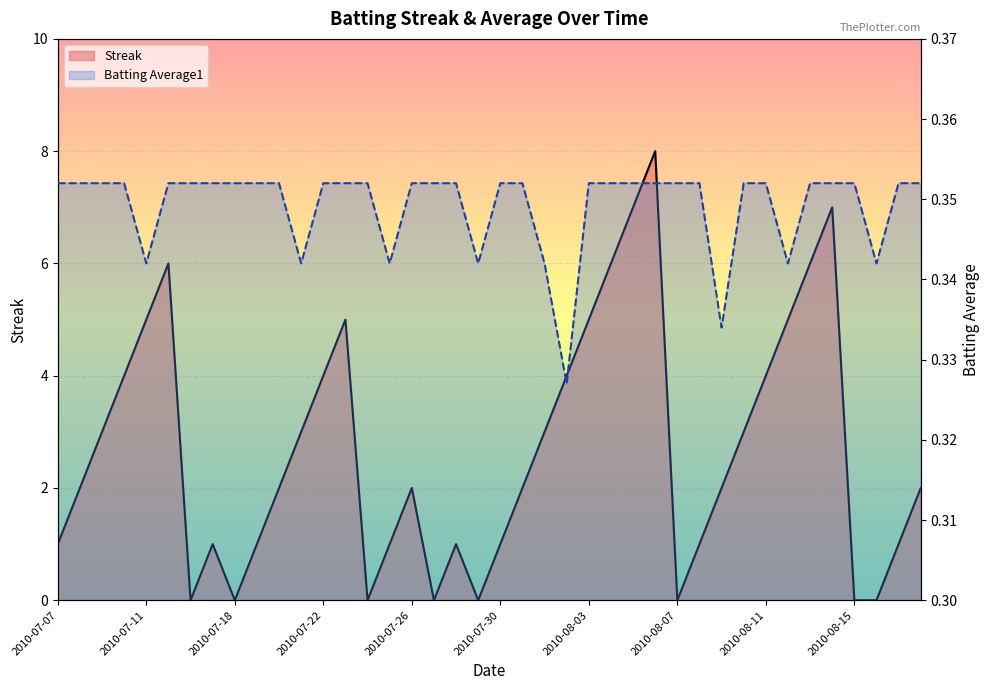

Reading left to right, list all the values displayed in this chart.

Streak: 1.0	2.0	3.0	4.0	5.0	6.0	0.0	1.0	0.0	1.0	2.0	3.0	4.0	5.0	0.0	1.0	2.0	0.0	1.0	0.0	1.0	2.0	3.0	4.0	5.0	6.0	7.0	8.0	0.0	1.0	2.0	3.0	4.0	5.0	6.0	7.0	0.0	0.0	1.0	2.0
Batting Average1: 0.4	0.4	0.4	0.4	0.3	0.4	0.4	0.4	0.4	0.4	0.4	0.3	0.4	0.4	0.4	0.3	0.4	0.4	0.4	0.3	0.4	0.4	0.3	0.3	0.4	0.4	0.4	0.4	0.4	0.4	0.3	0.4	0.4	0.3	0.4	0.4	0.4	0.3	0.4	0.4